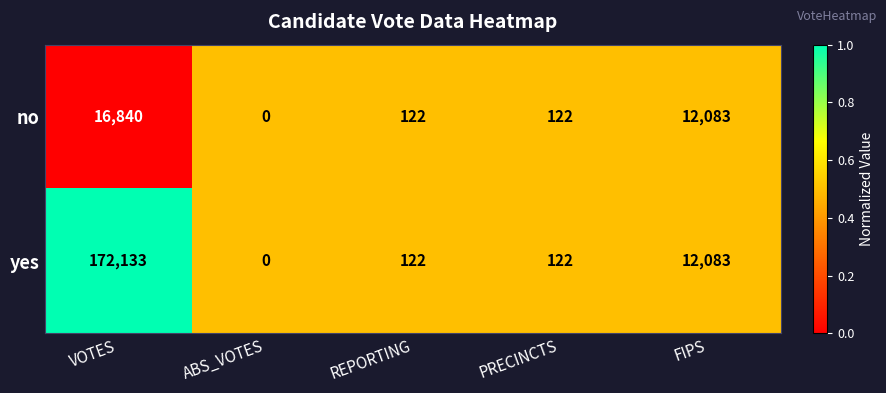

What is the maximum value shown in the chart?

172133